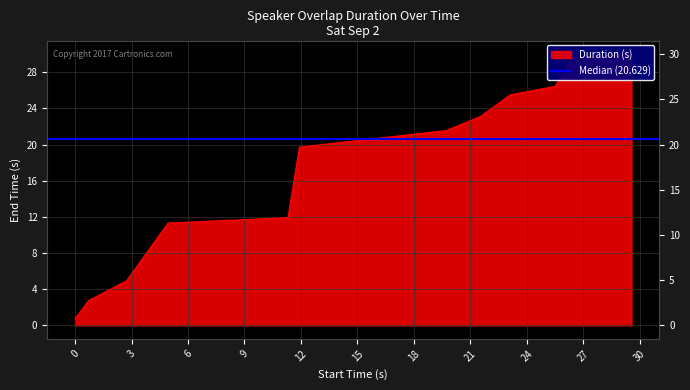

What is the difference between the values at 25.5 and 2.74?

21.5